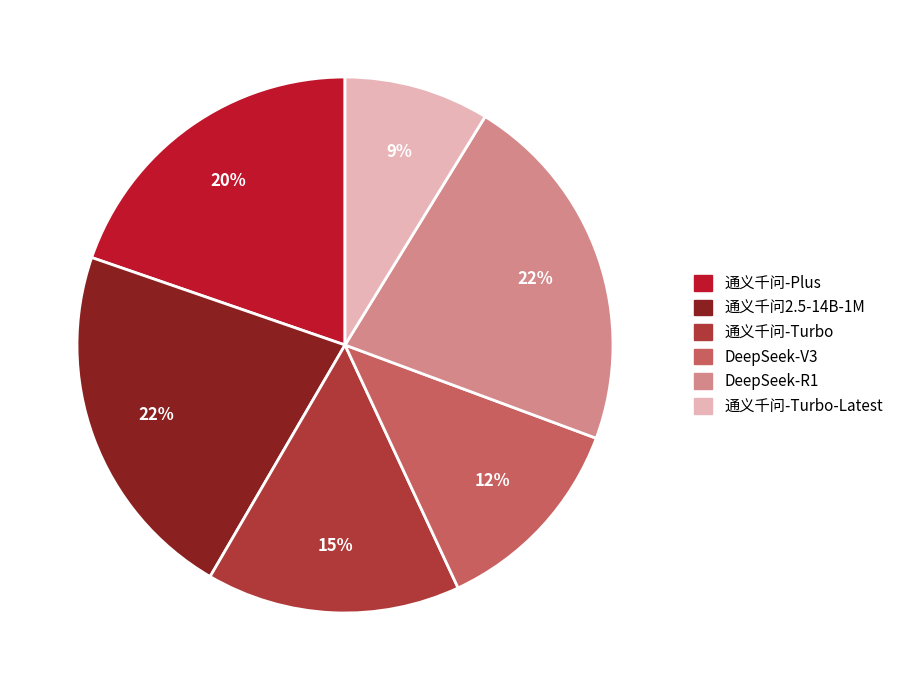

How many segments does this pie chart have?

6